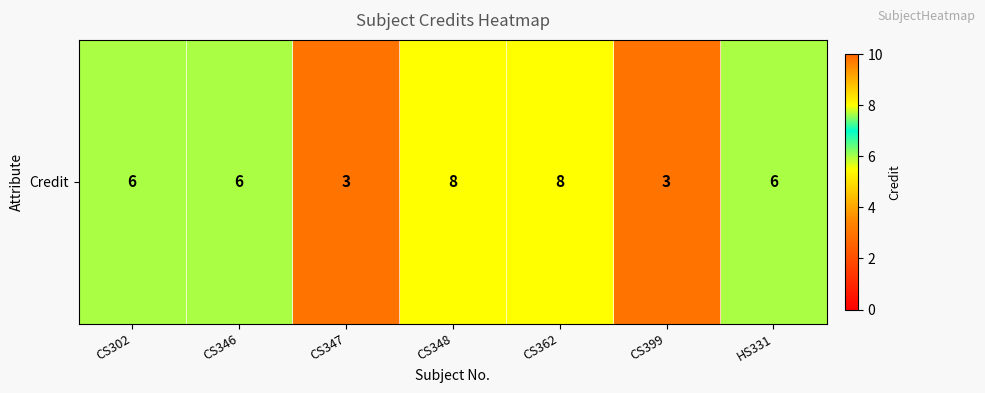

Between CS302 and CS348, which is larger?

CS348